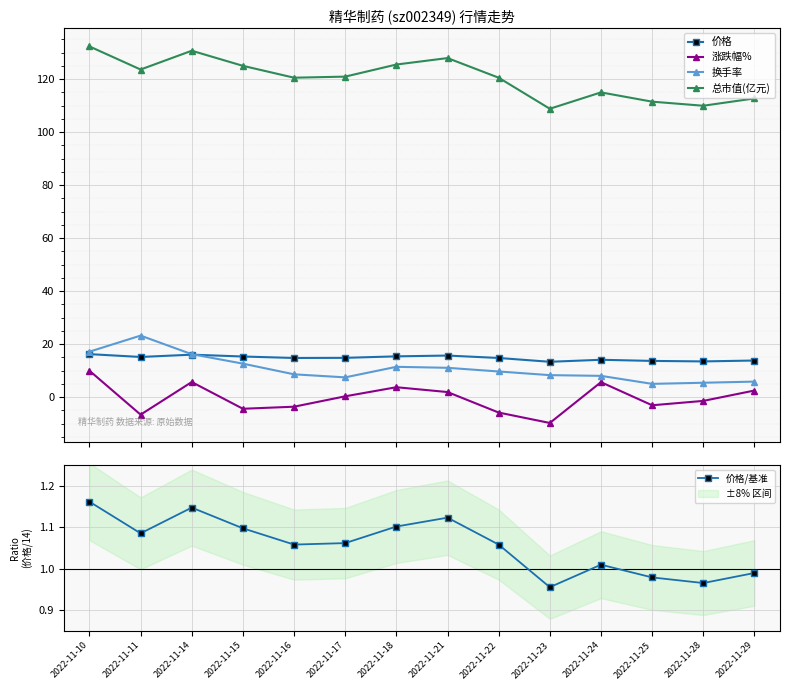

Which series has the largest total across all categories?

总市值(亿元)